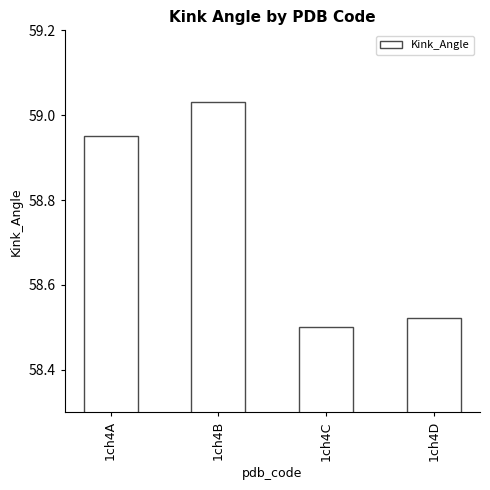

Rank the categories by value from lowest to highest.

1ch4C, 1ch4D, 1ch4A, 1ch4B